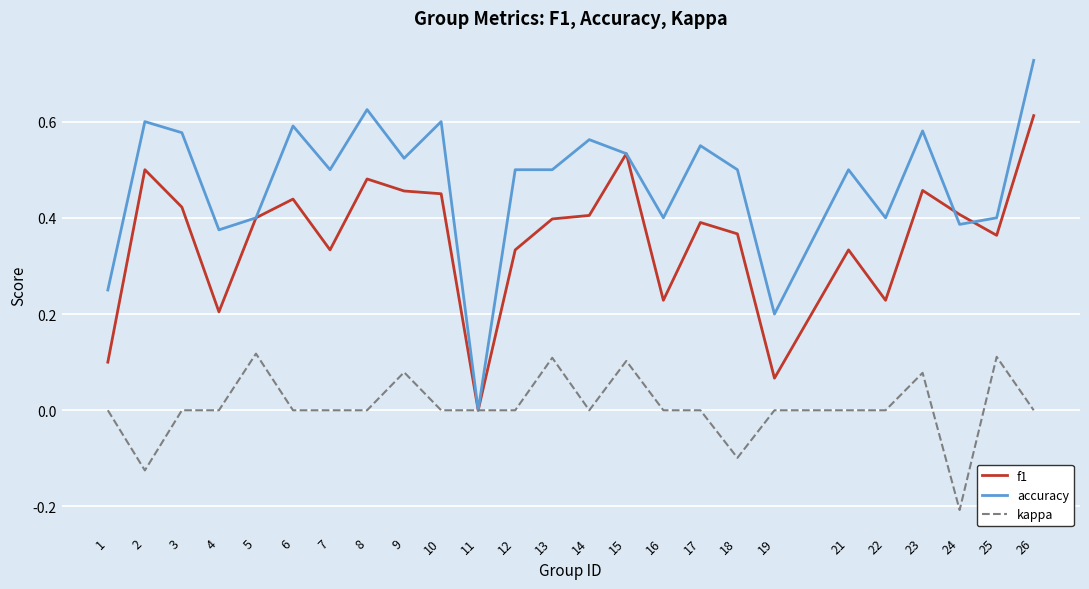

Is it true that f1 equals 0.6 at 17?

False